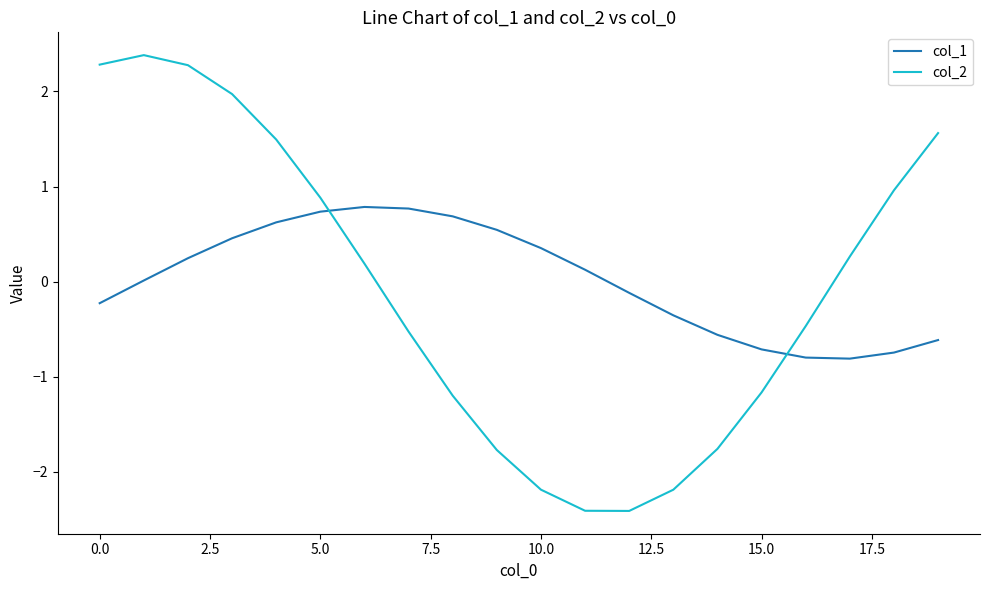

What is the lowest value of the col_2 series?

-2.4